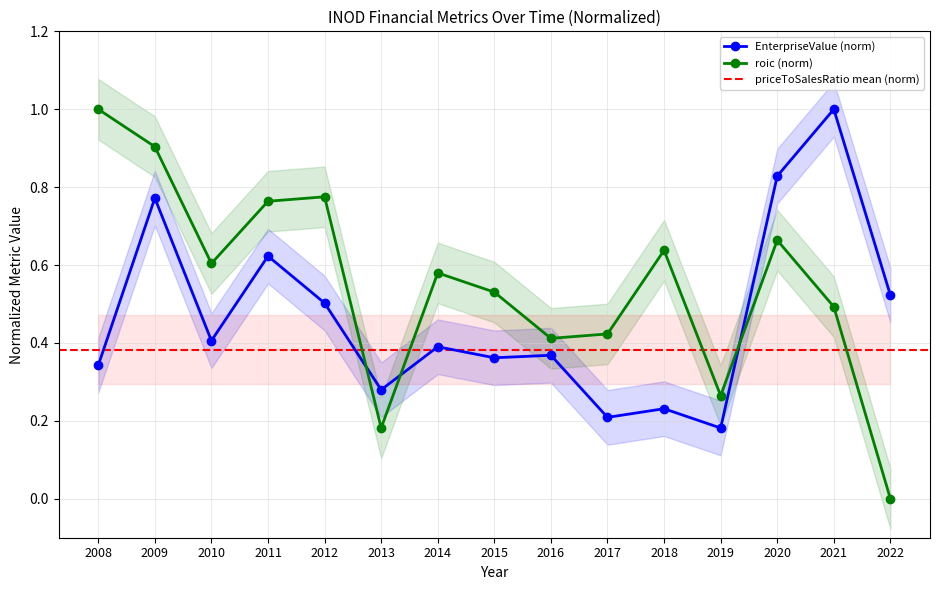

Which series has the largest total across all categories?

roic